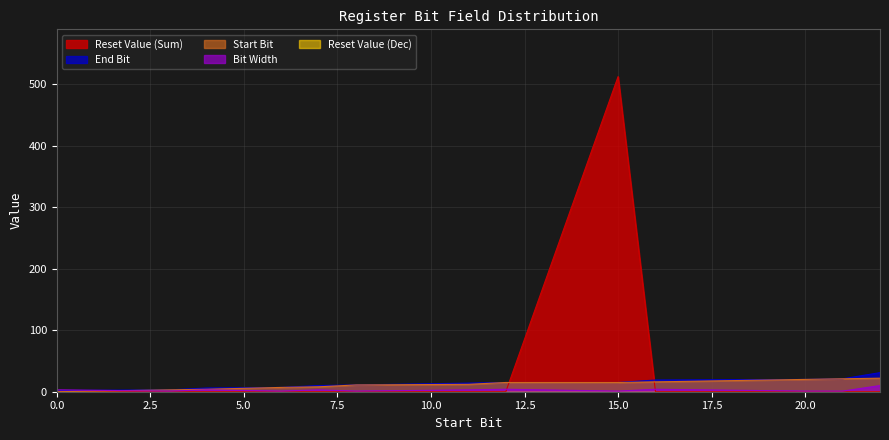

How many lines are shown in the chart?

5